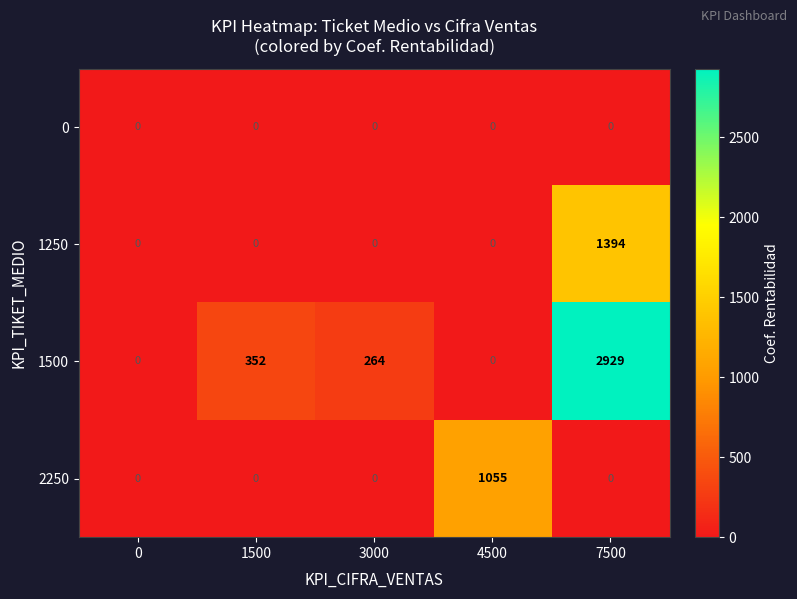

Which label corresponds to the largest value in the chart?

7500